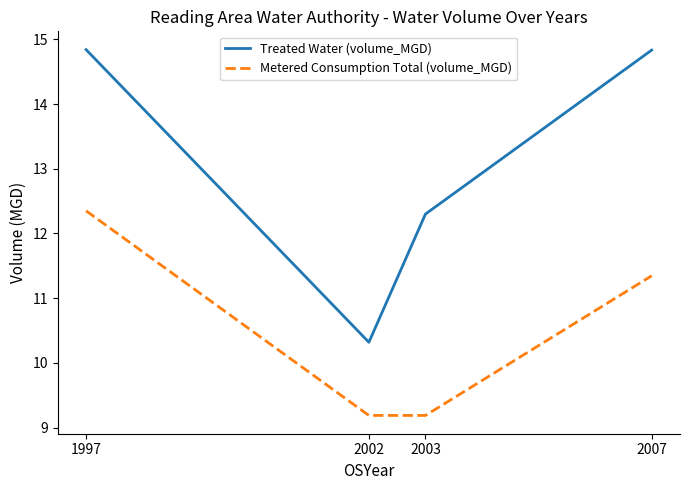

What is the smallest value displayed?

9.2